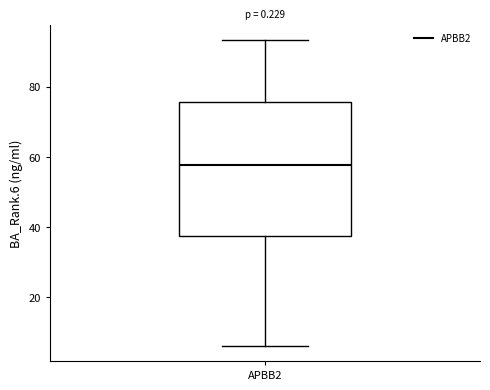

Where does the lower whisker of the box for APBB2 end on the y-axis? The values are not printed on the chart, so give them approximately, as read against the axis.

6